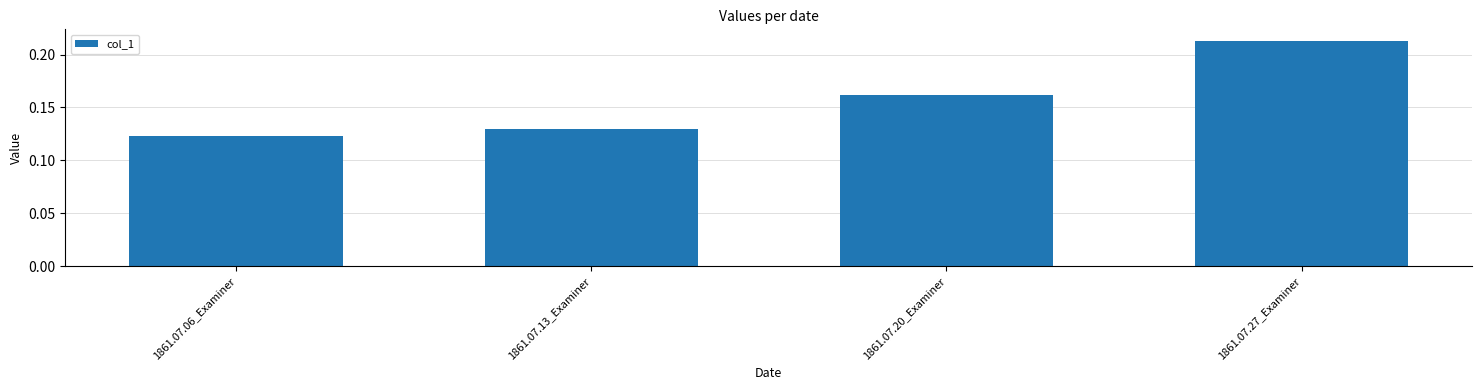

How many bars are there in total?

4